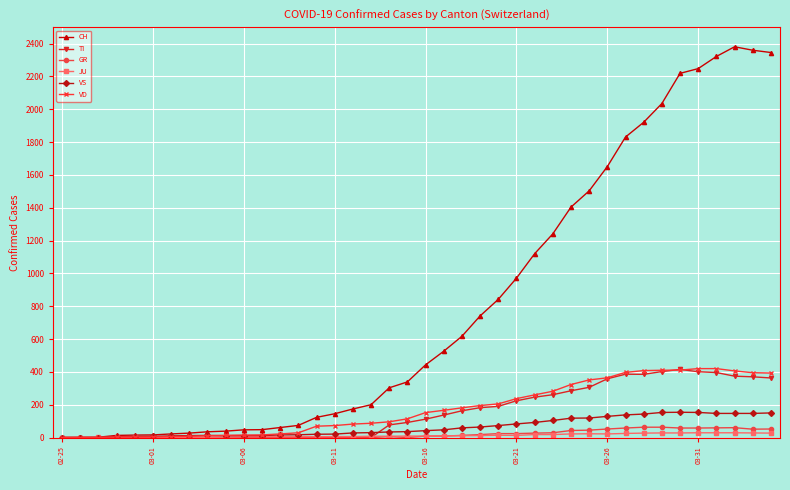

What is the greatest value displayed?

2381